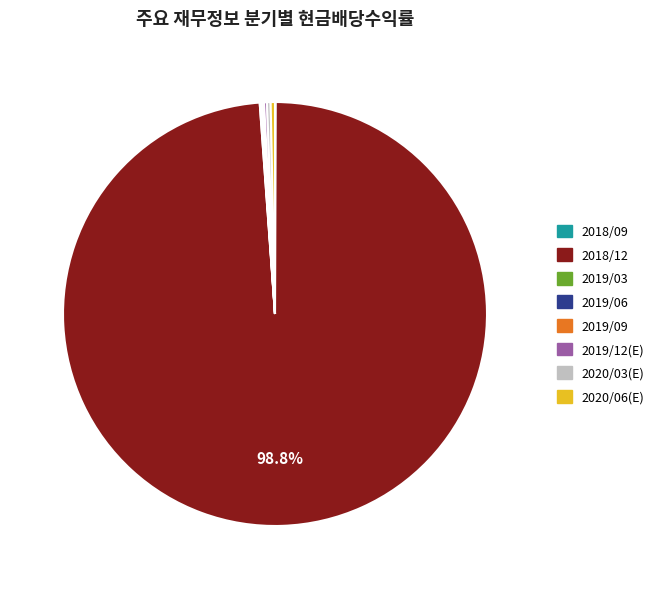

What percentage is NOT represented by 2018/12?

1.2%